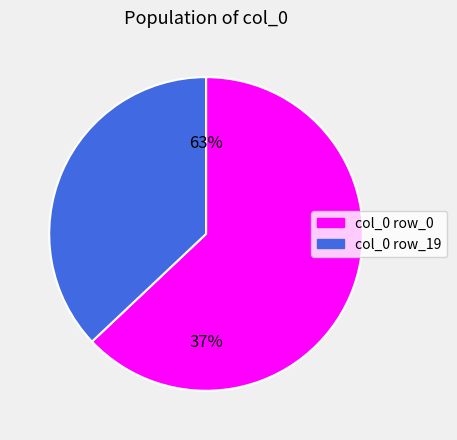

What is the ratio of the value at col_0 row_19 to the value at col_0 row_0?

0.6